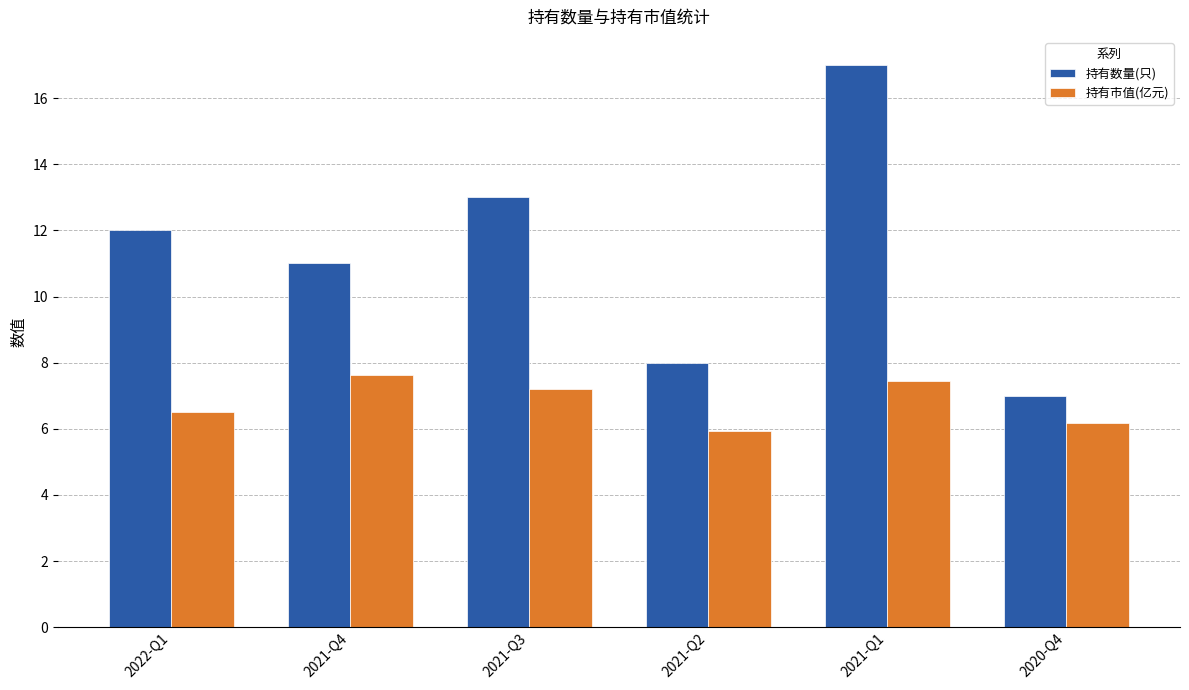

Which series has the widest spread of values?

持有数量(只)